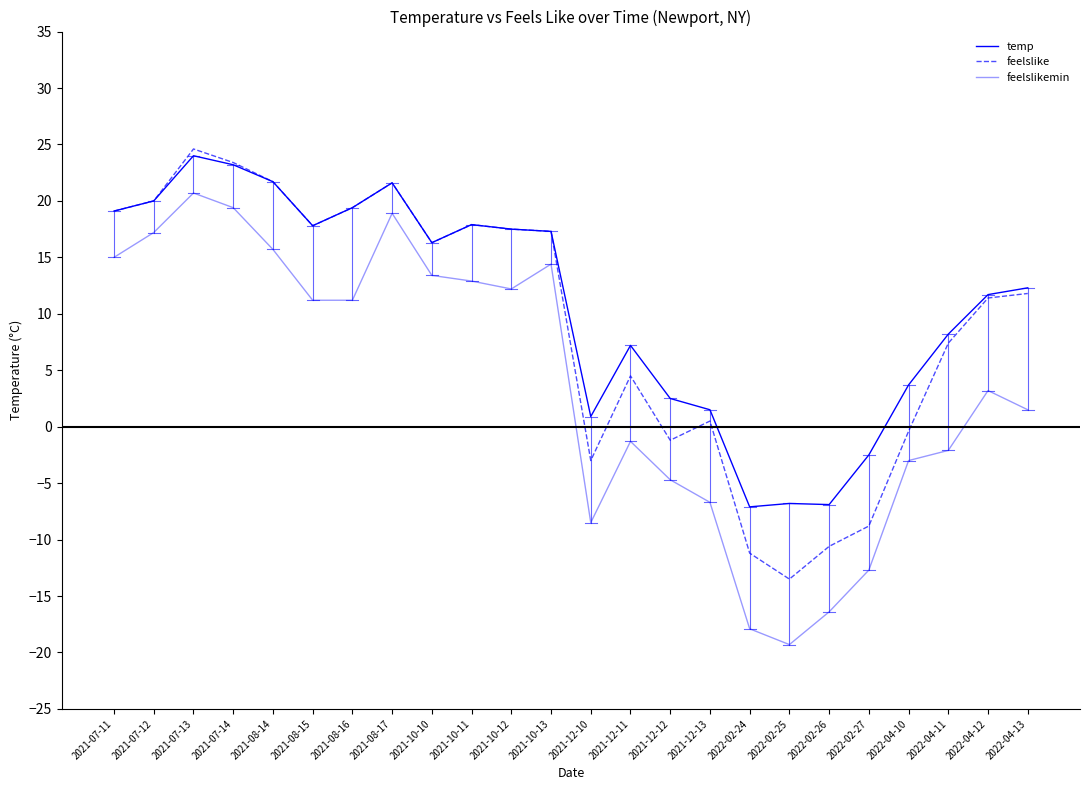

Is it true that temp equals 11.7 at 2022-04-12?

True